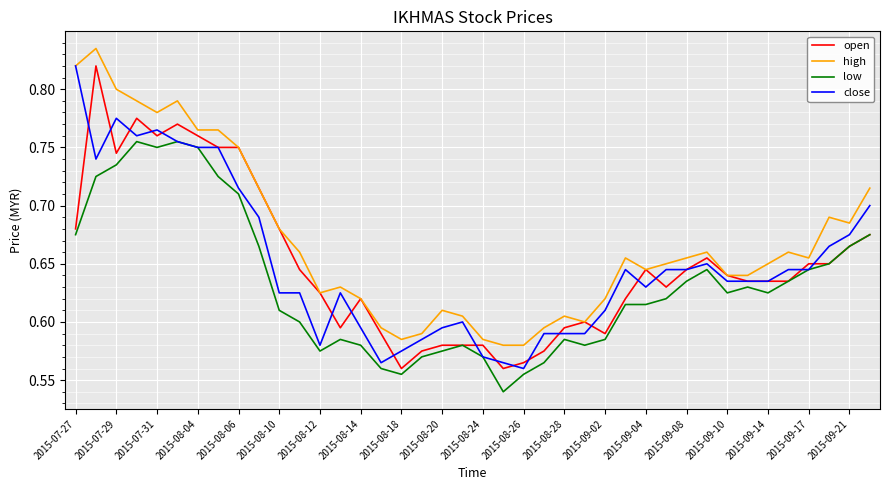

What is the difference between the maximum and minimum values in the open series?

0.3